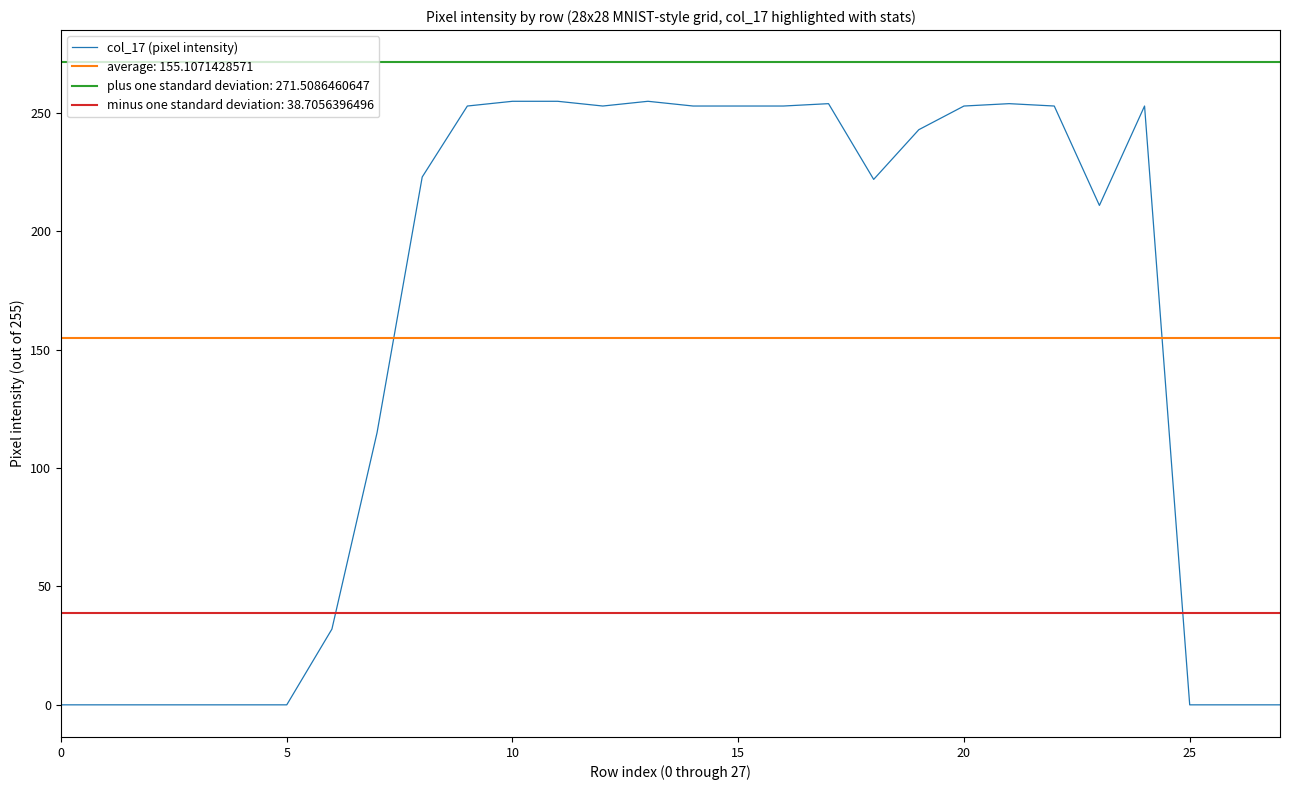

Where is the first local minimum?

12